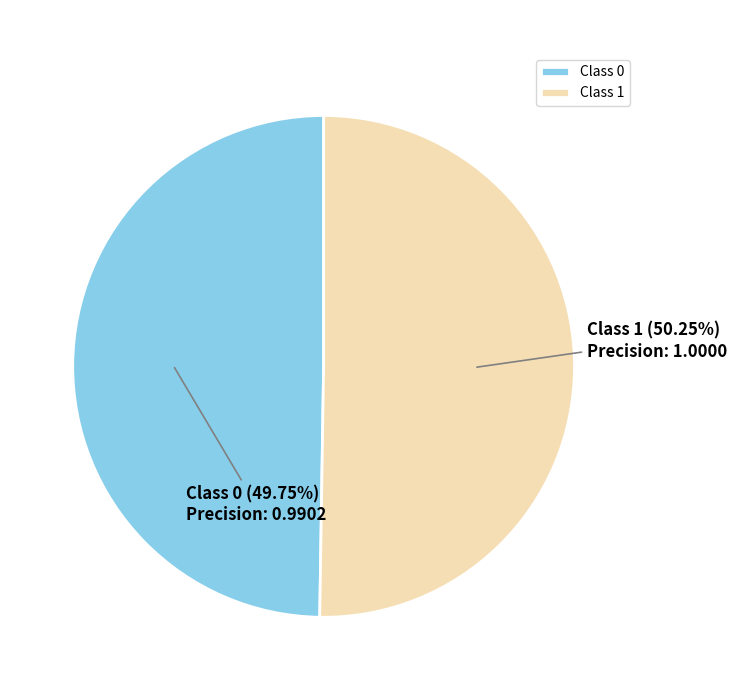

Is there any slice that represents more than half of the pie?

Yes